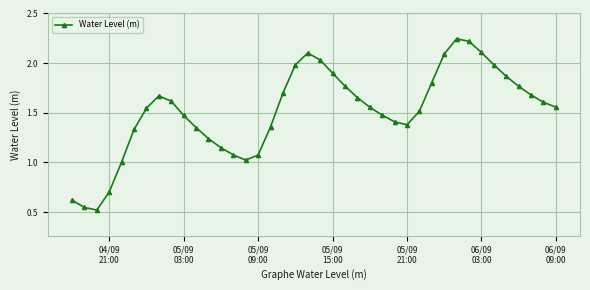

How many points are higher than both their immediate neighbors (excluding endpoints)?

3